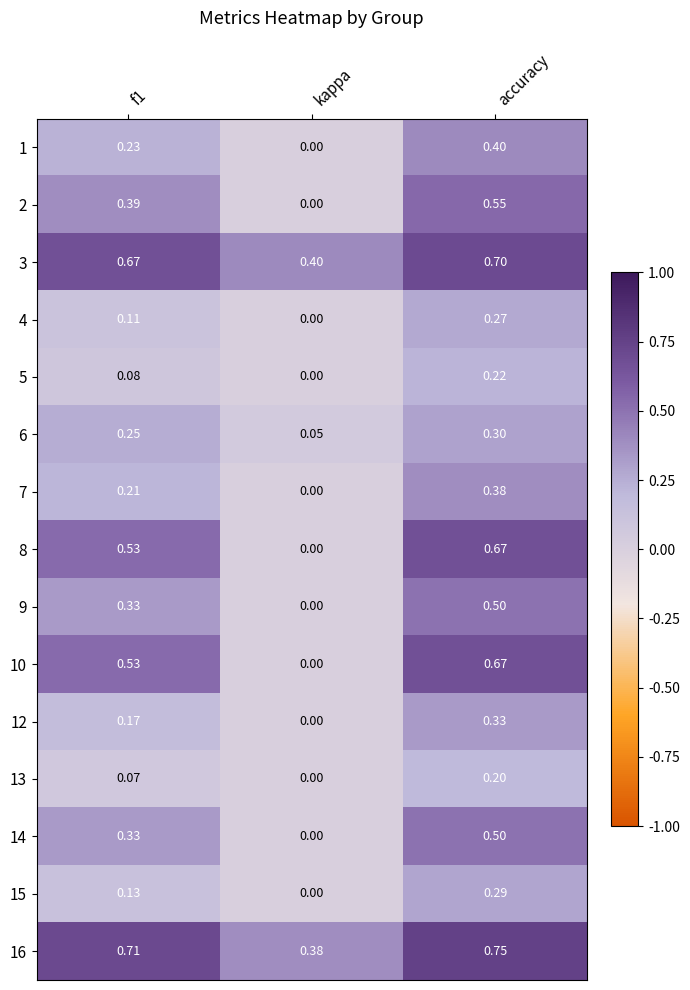

How many data points does each series have?

3